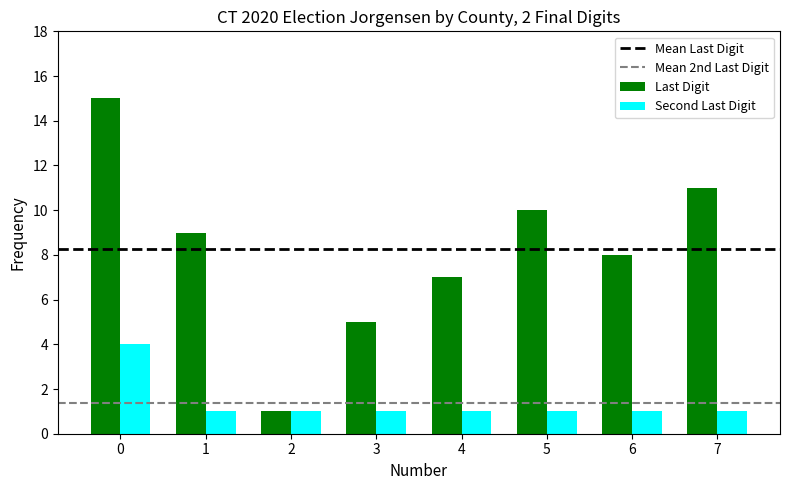

What is the average value of the Last Digit series?

8